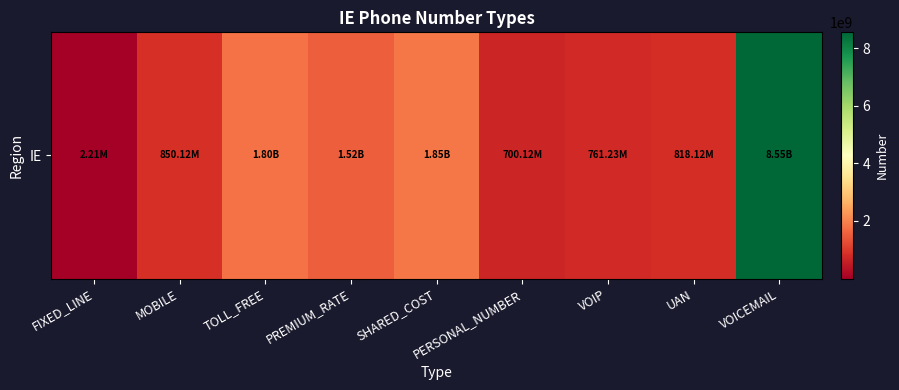

Between MOBILE and TOLL_FREE, which is larger?

TOLL_FREE